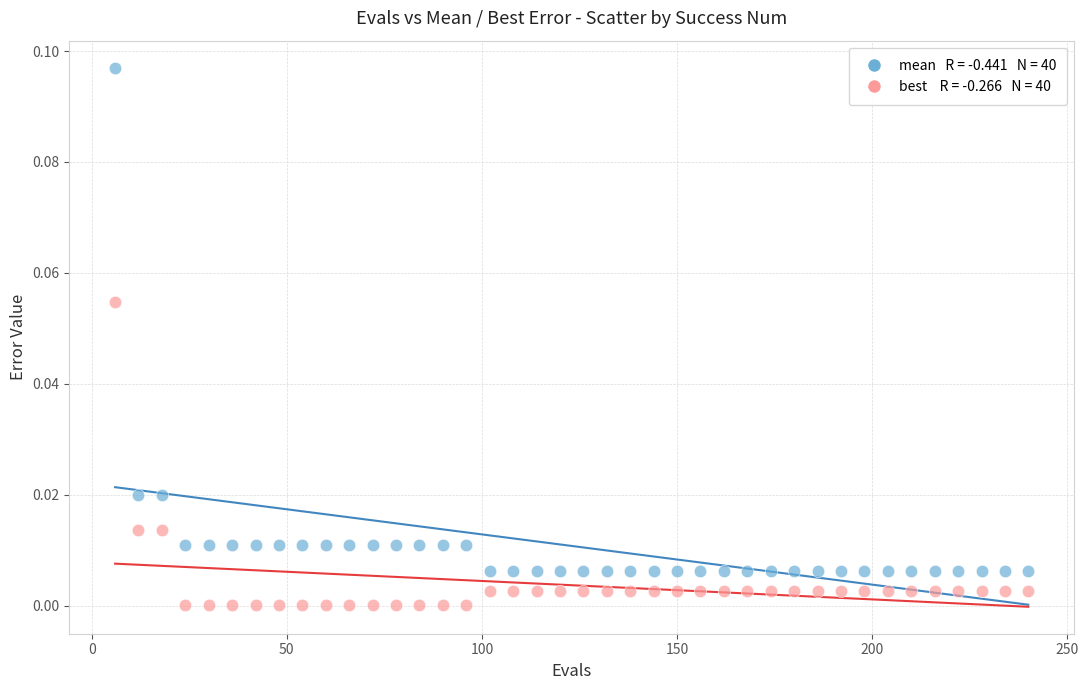

Across all data points, what is the range of X values (max minus min)?

234.0